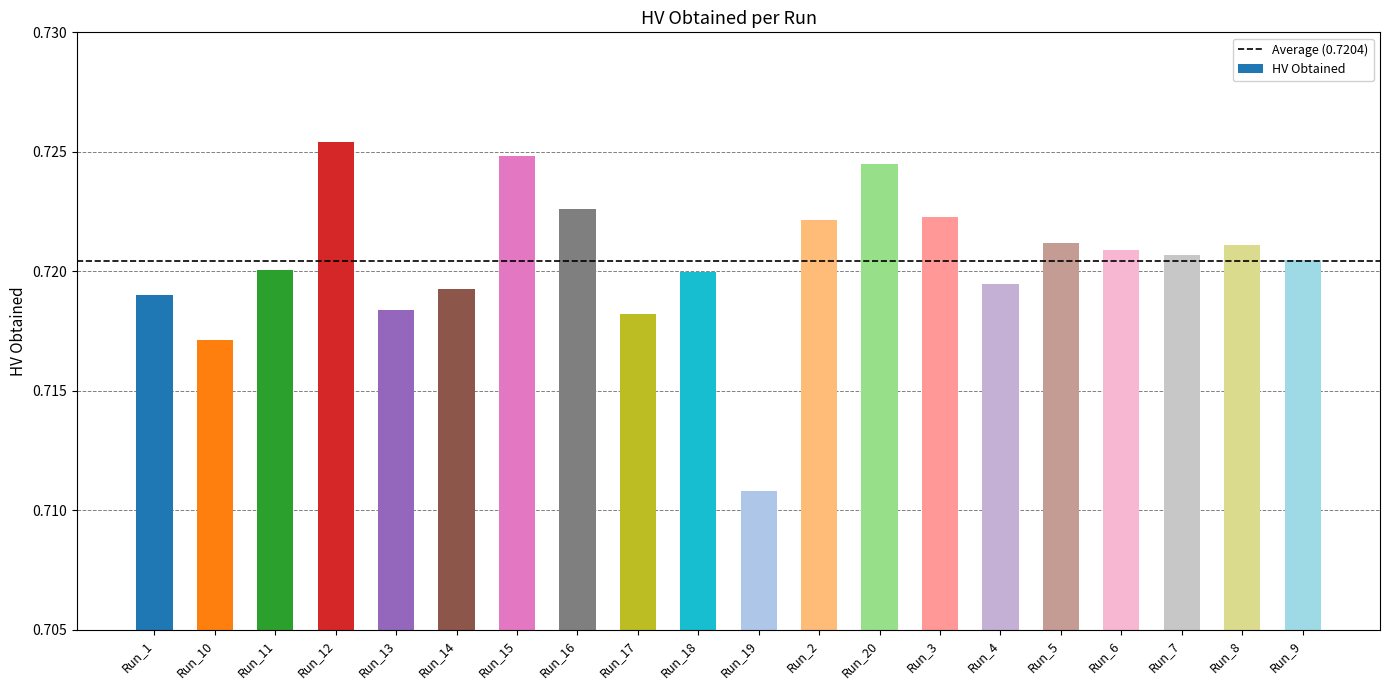

What position from the left is Run_18?

10